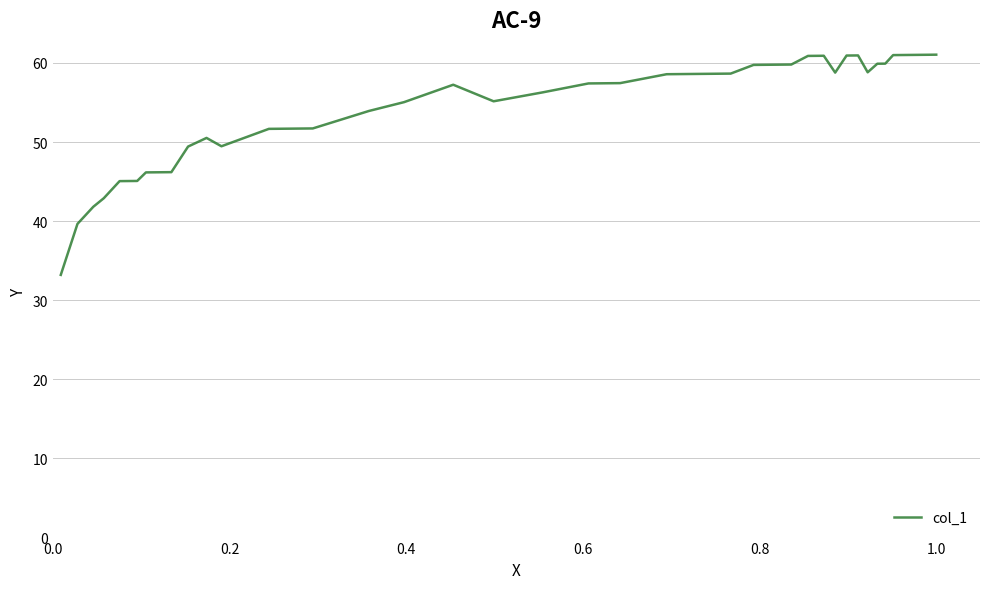

What is the minimum value shown in the chart?

33.2